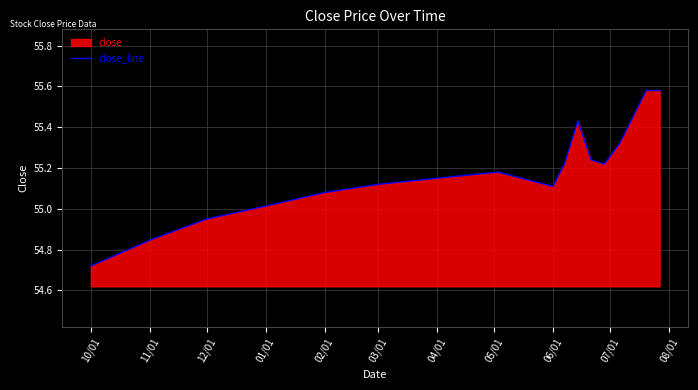

What is the greatest value displayed?

55.6